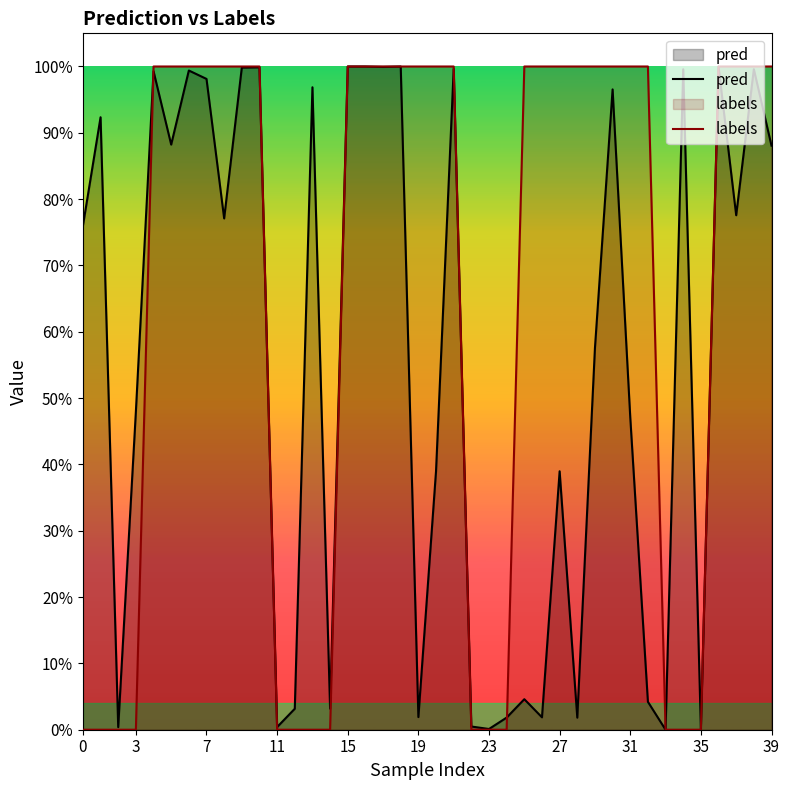

After their last crossing, which series has the higher values: labels or pred?

labels